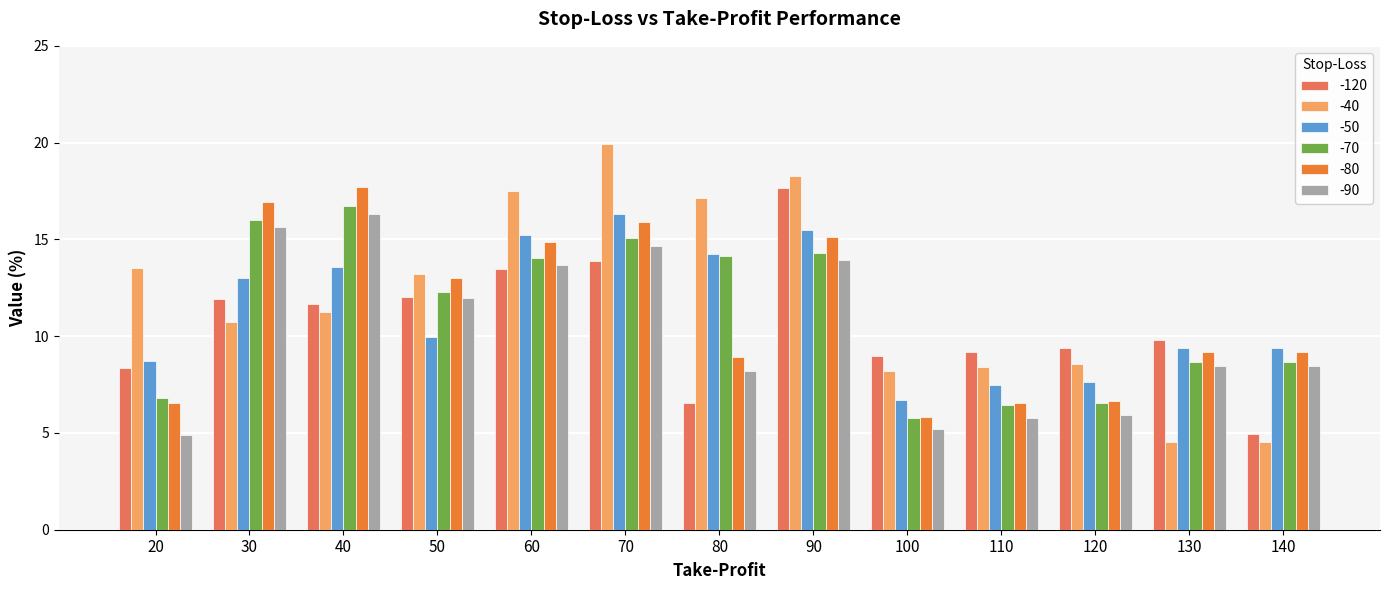

Which series changed the most between 20 and 60?

-90